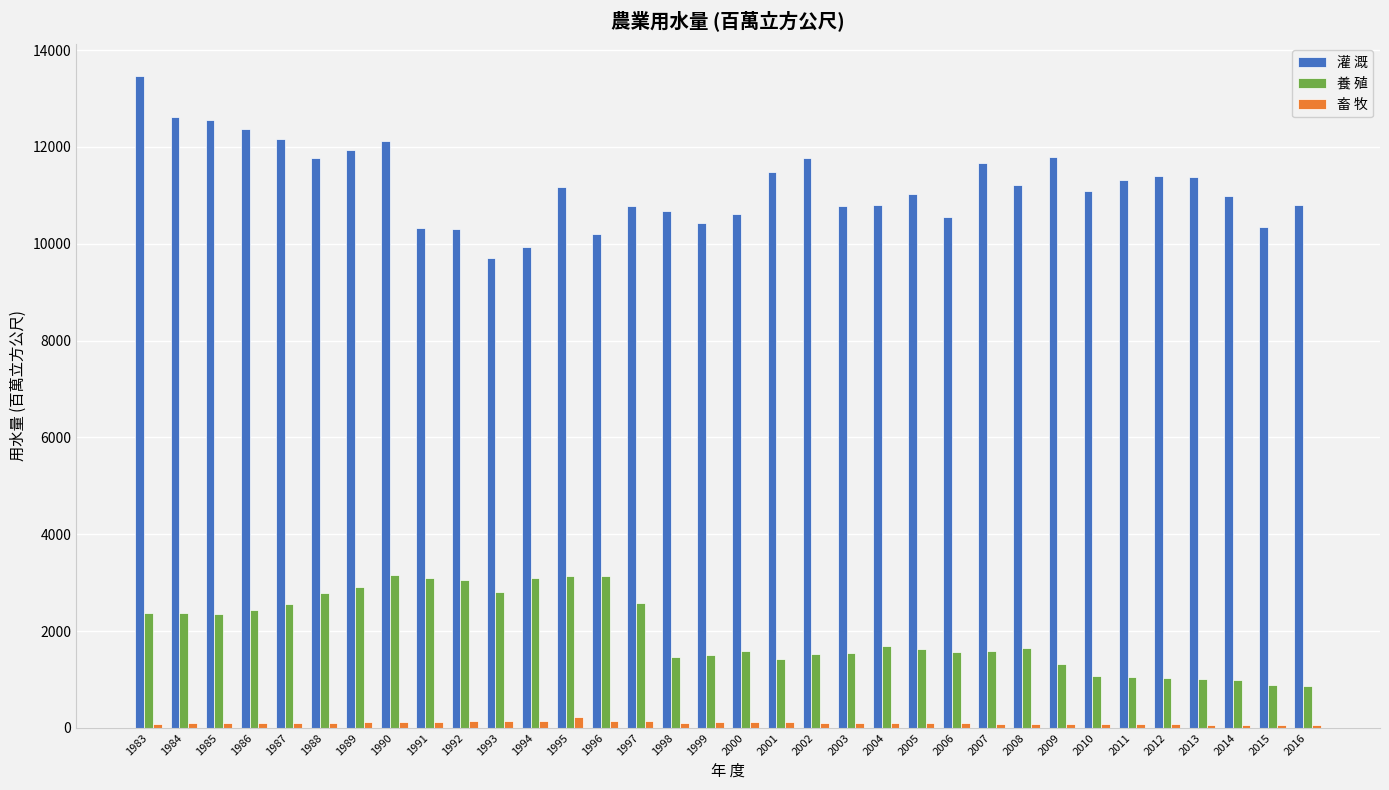

What is the lowest value of the 養 殖 series?

876